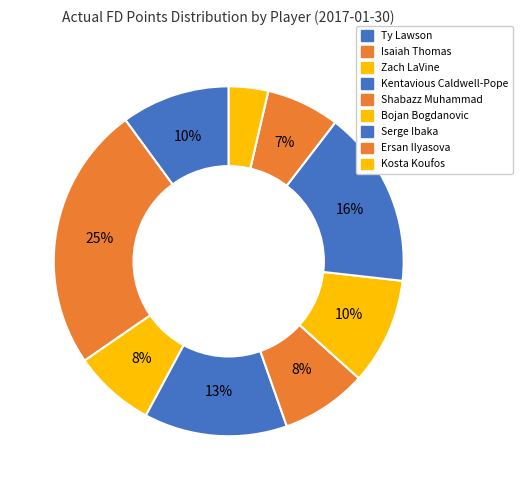

To the nearest percent, what is the average slice percentage?

11%